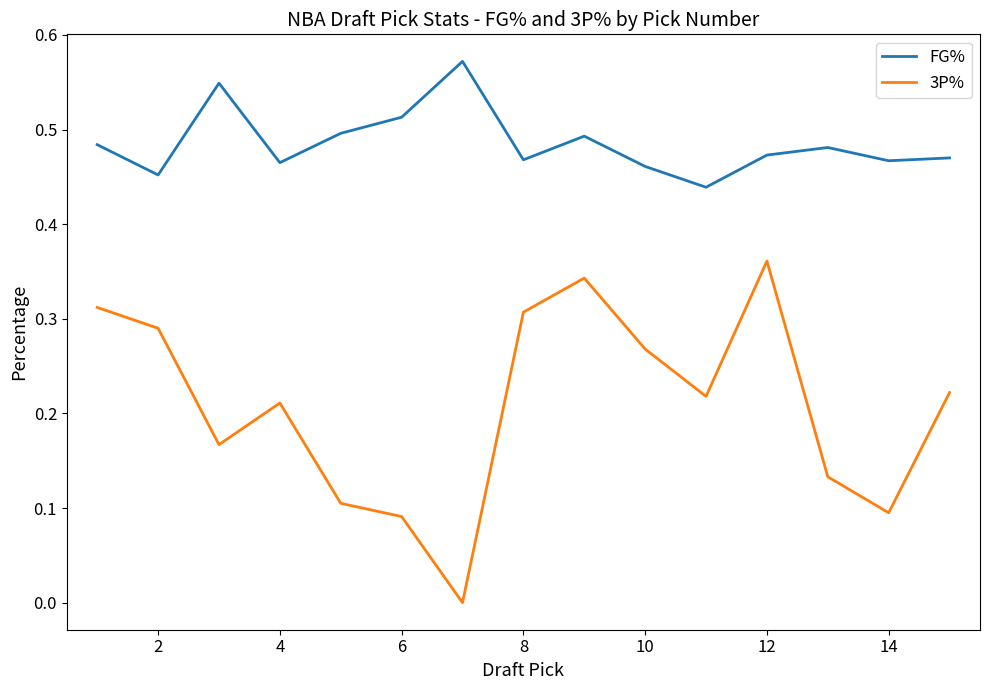

True or false: 3P% and FG% intersect in this chart.

False